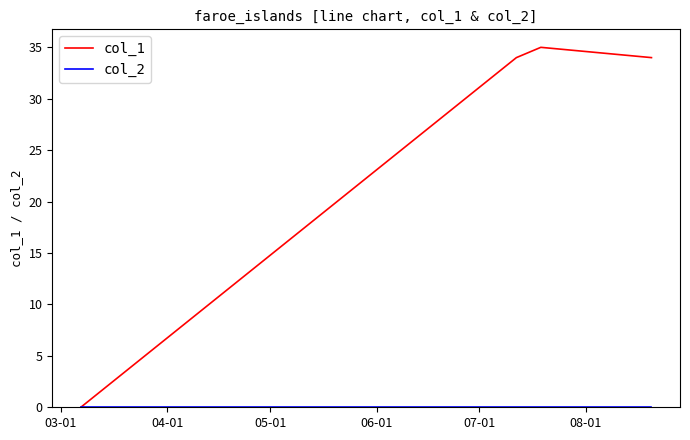

Which series has the widest spread of values?

col_1